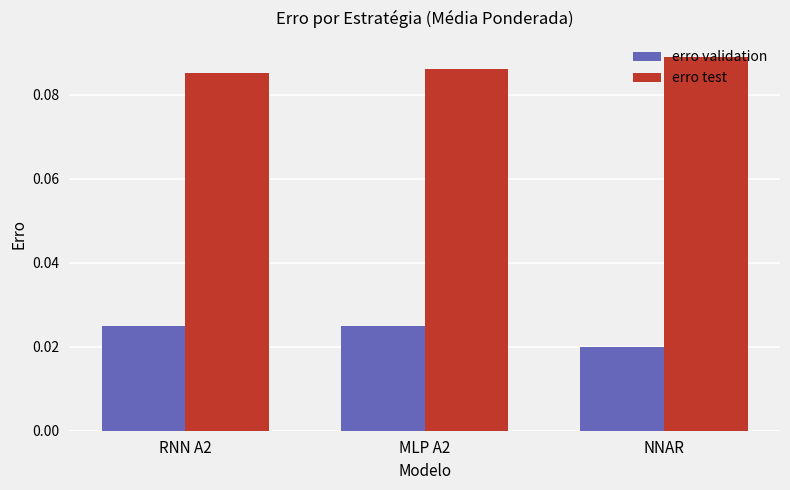

Which series has the largest total across all categories?

erro test